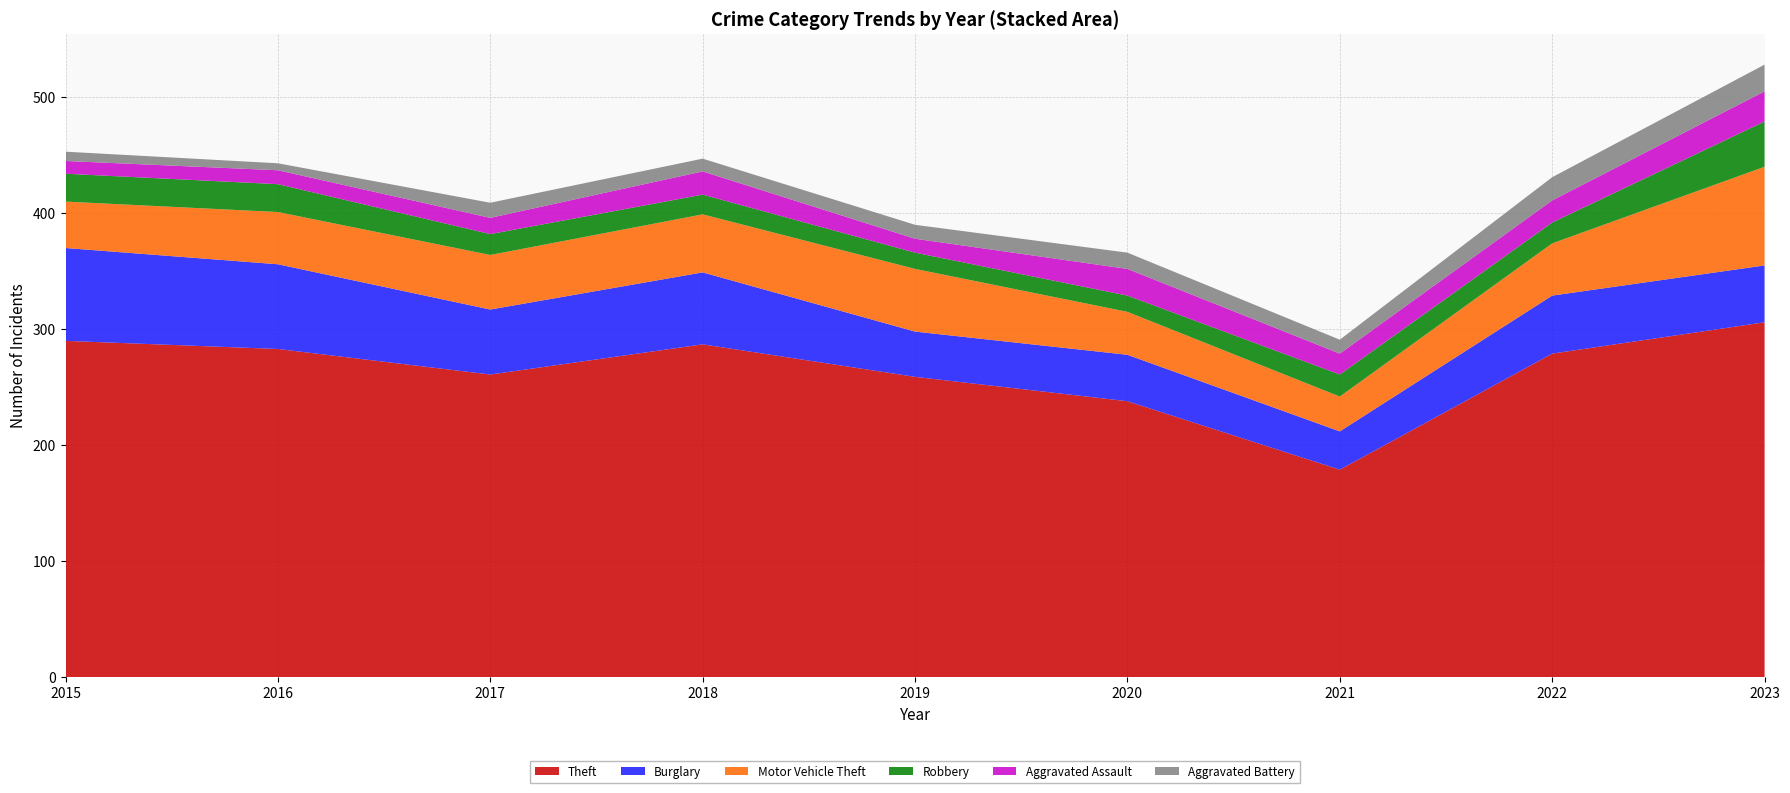

Reading left to right, transcribe all the data shown in this chart.

Theft: 2015=290	2016=283	2017=261	2018=287	2019=259	2020=238	2021=179	2022=279	2023=306
Burglary: 2015=80	2016=73	2017=56	2018=62	2019=39	2020=40	2021=33	2022=50	2023=49
Motor Vehicle Theft: 2015=40	2016=45	2017=47	2018=50	2019=54	2020=37	2021=30	2022=45	2023=85
Robbery: 2015=24	2016=24	2017=18	2018=17	2019=14	2020=14	2021=19	2022=18	2023=39
Aggravated Assault: 2015=11	2016=12	2017=14	2018=20	2019=12	2020=23	2021=18	2022=19	2023=26
Aggravated Battery: 2015=8	2016=6	2017=13	2018=11	2019=12	2020=14	2021=12	2022=20	2023=23